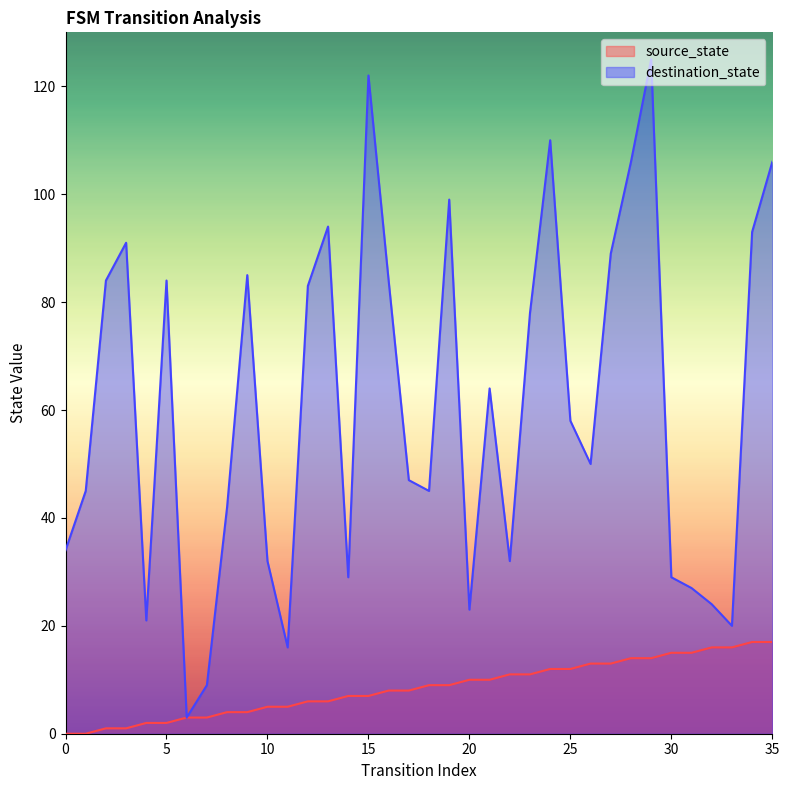

At which label does destination_state first exceed 58?

2